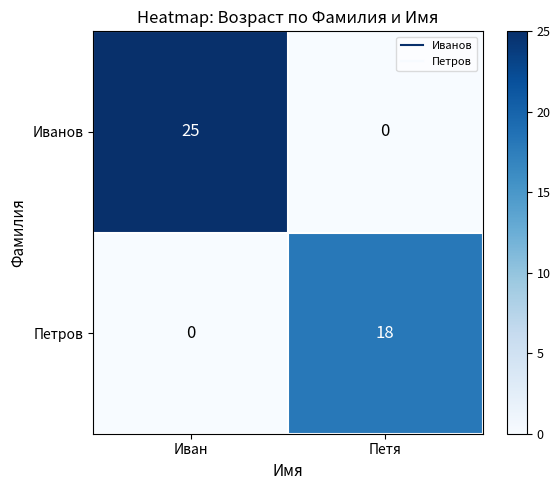

What is the sum of the Петров values at Иван and Петя?

18